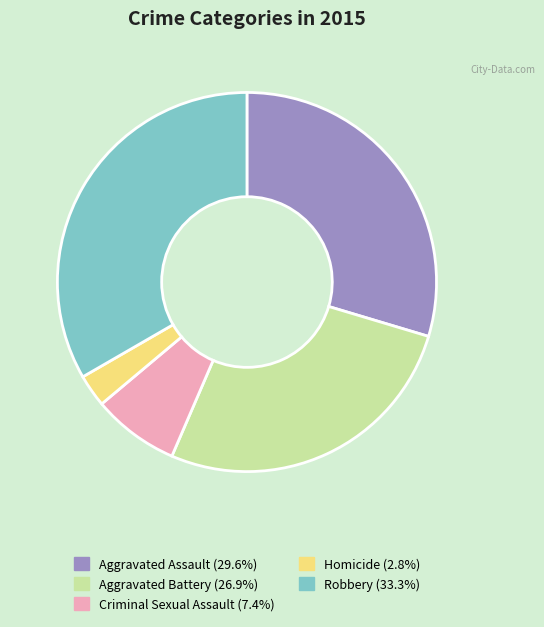

What is the smallest slice in the pie chart?

Homicide